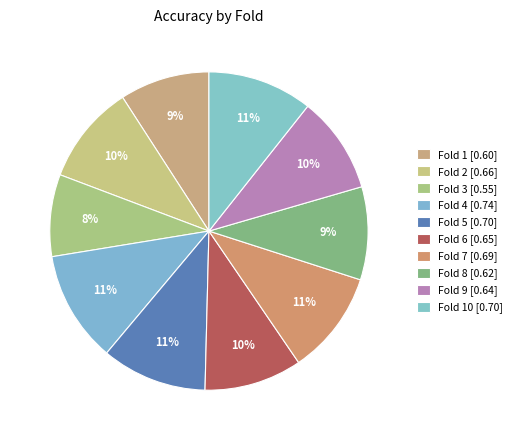

Which category has the smallest portion of the pie?

Fold 3